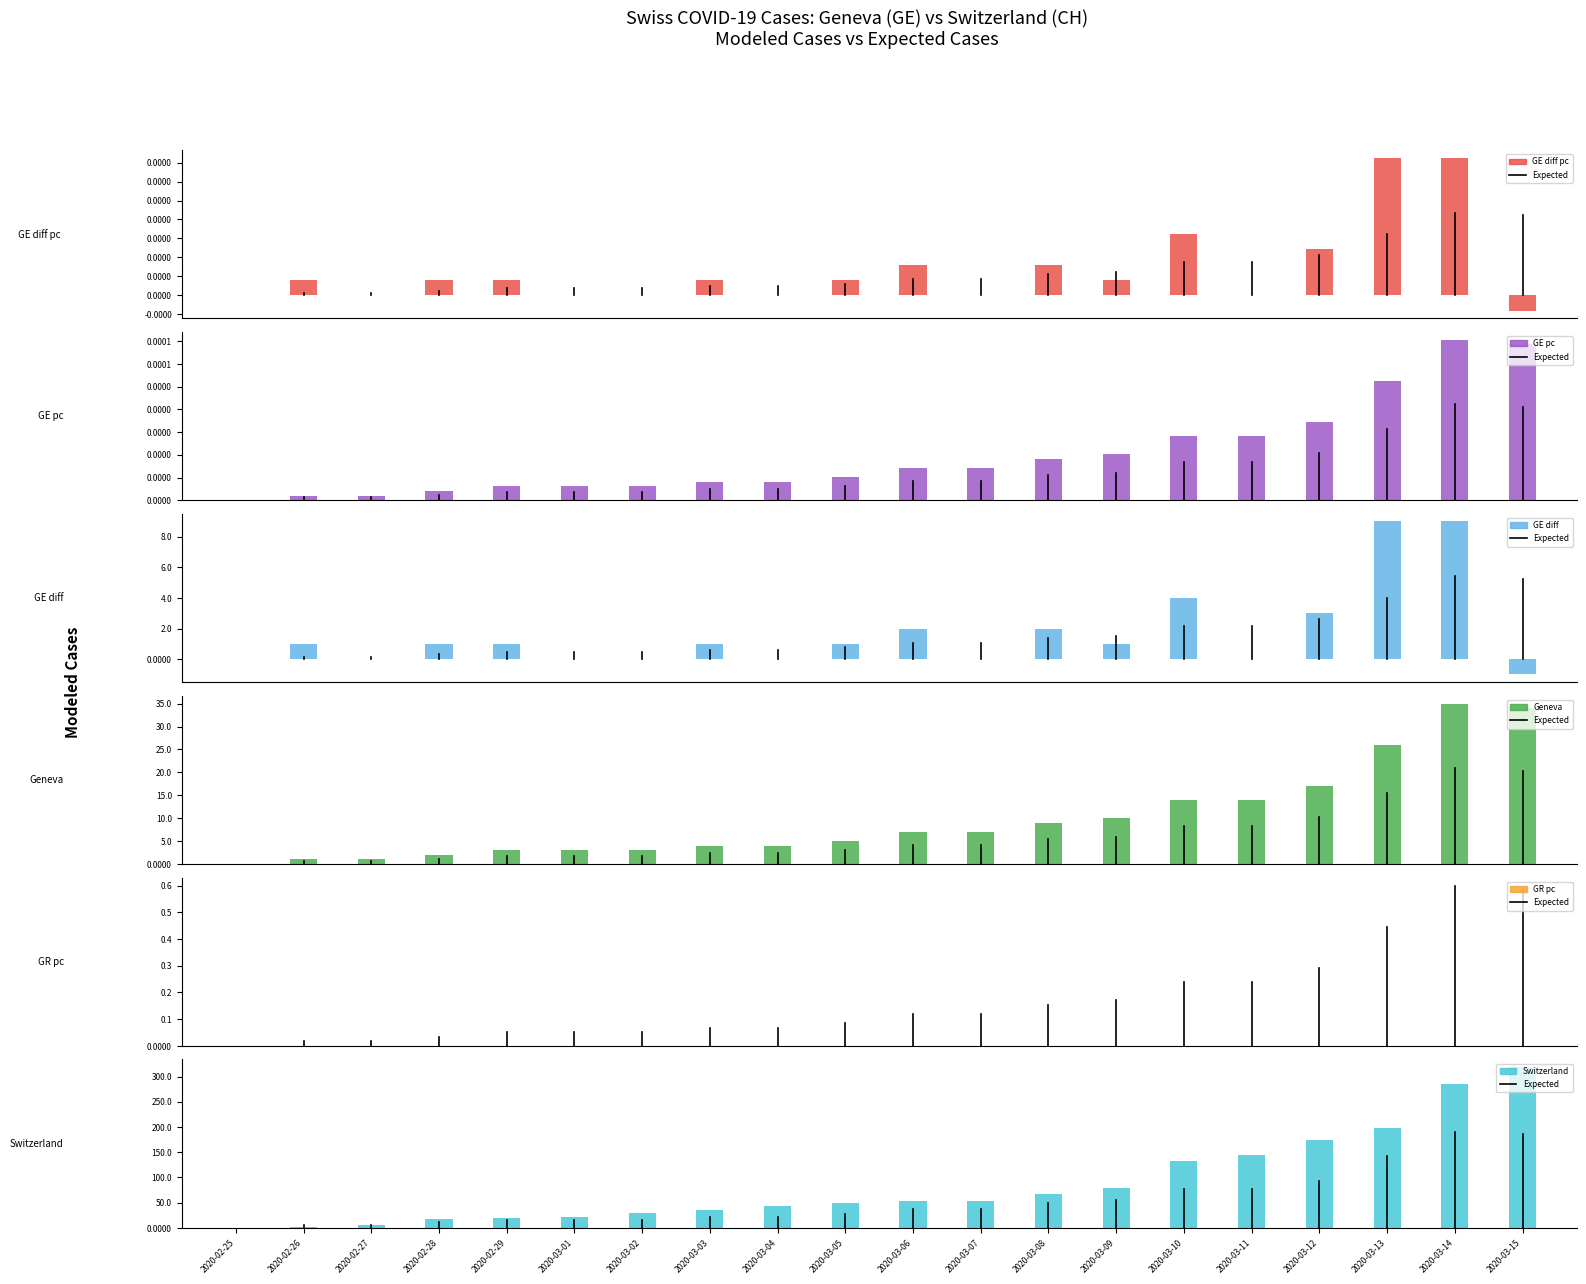

What is the average value of the CH series?

86.4